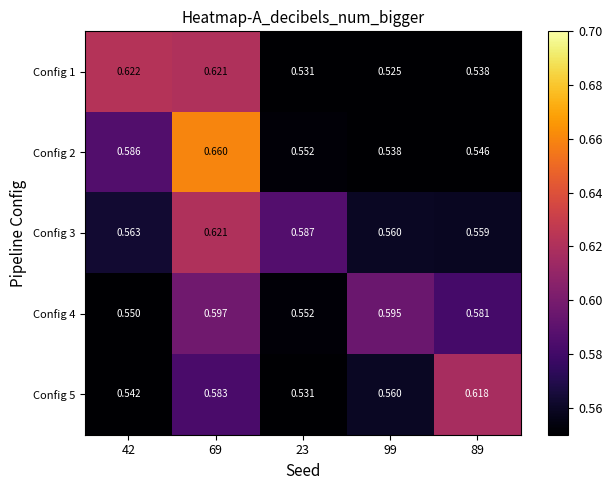

Is the value of Config 3 at 42 greater than the value of Config 1 at 89?

Yes